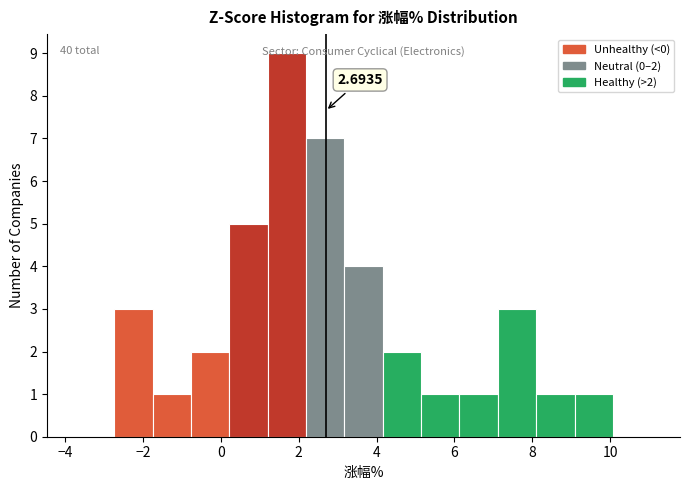

Which range on the x-axis has the tallest bar?

1.2 to 2.2